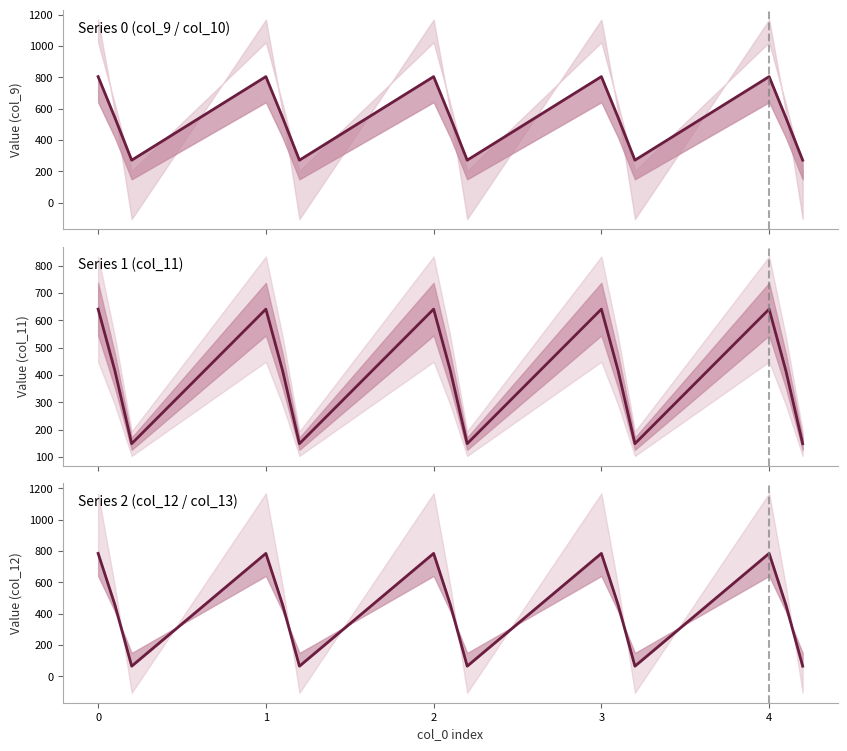

What is the difference between the second highest and minimum values in the col_11 series?

491.8